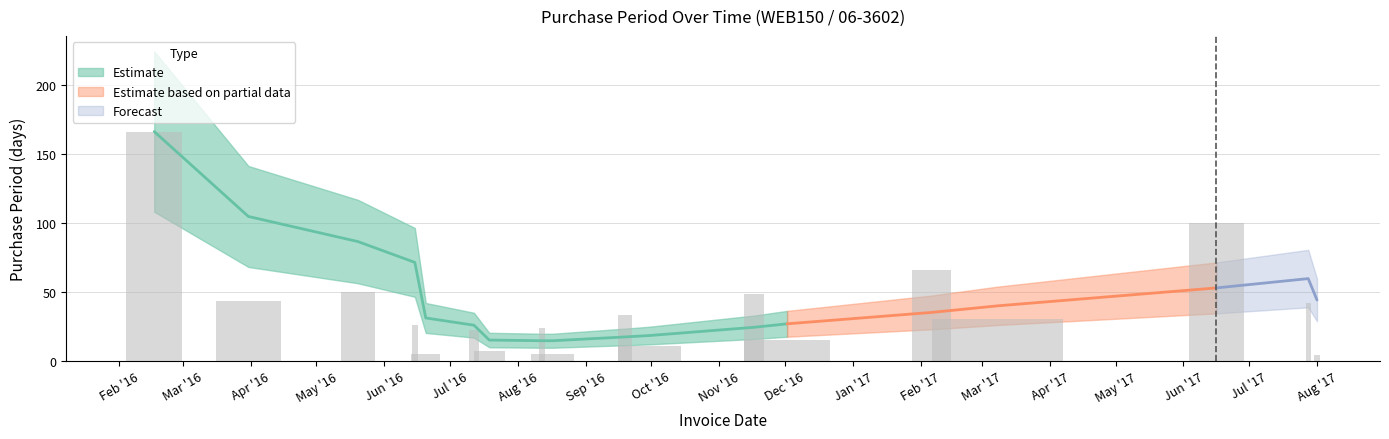

Which category has the highest value across all series?

2016-02-17